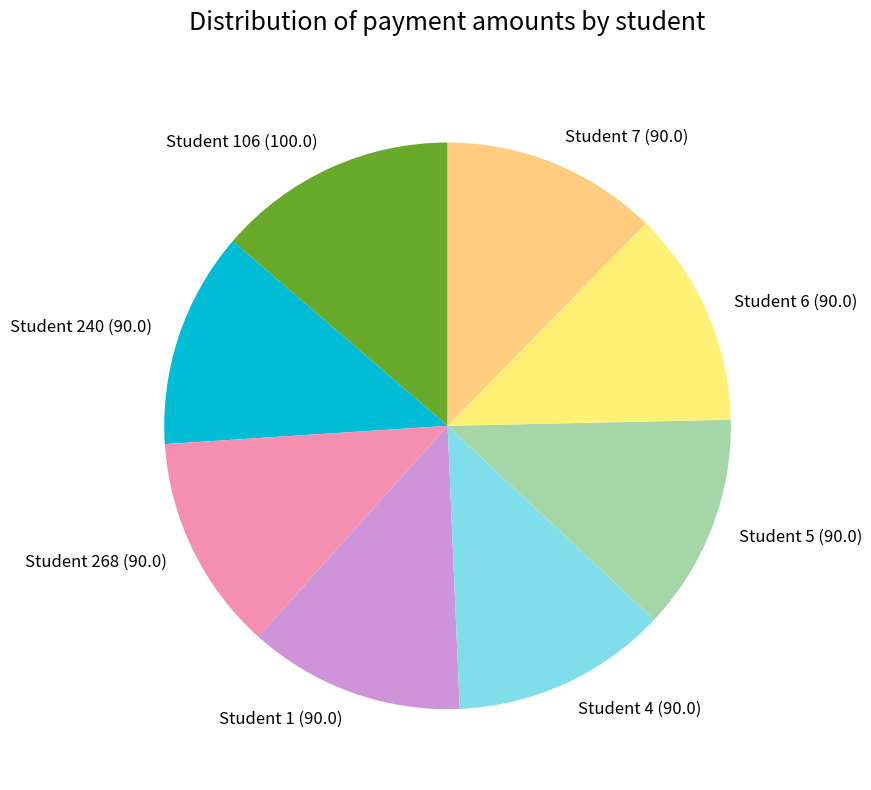

Which category has the biggest portion of the pie?

Student 106